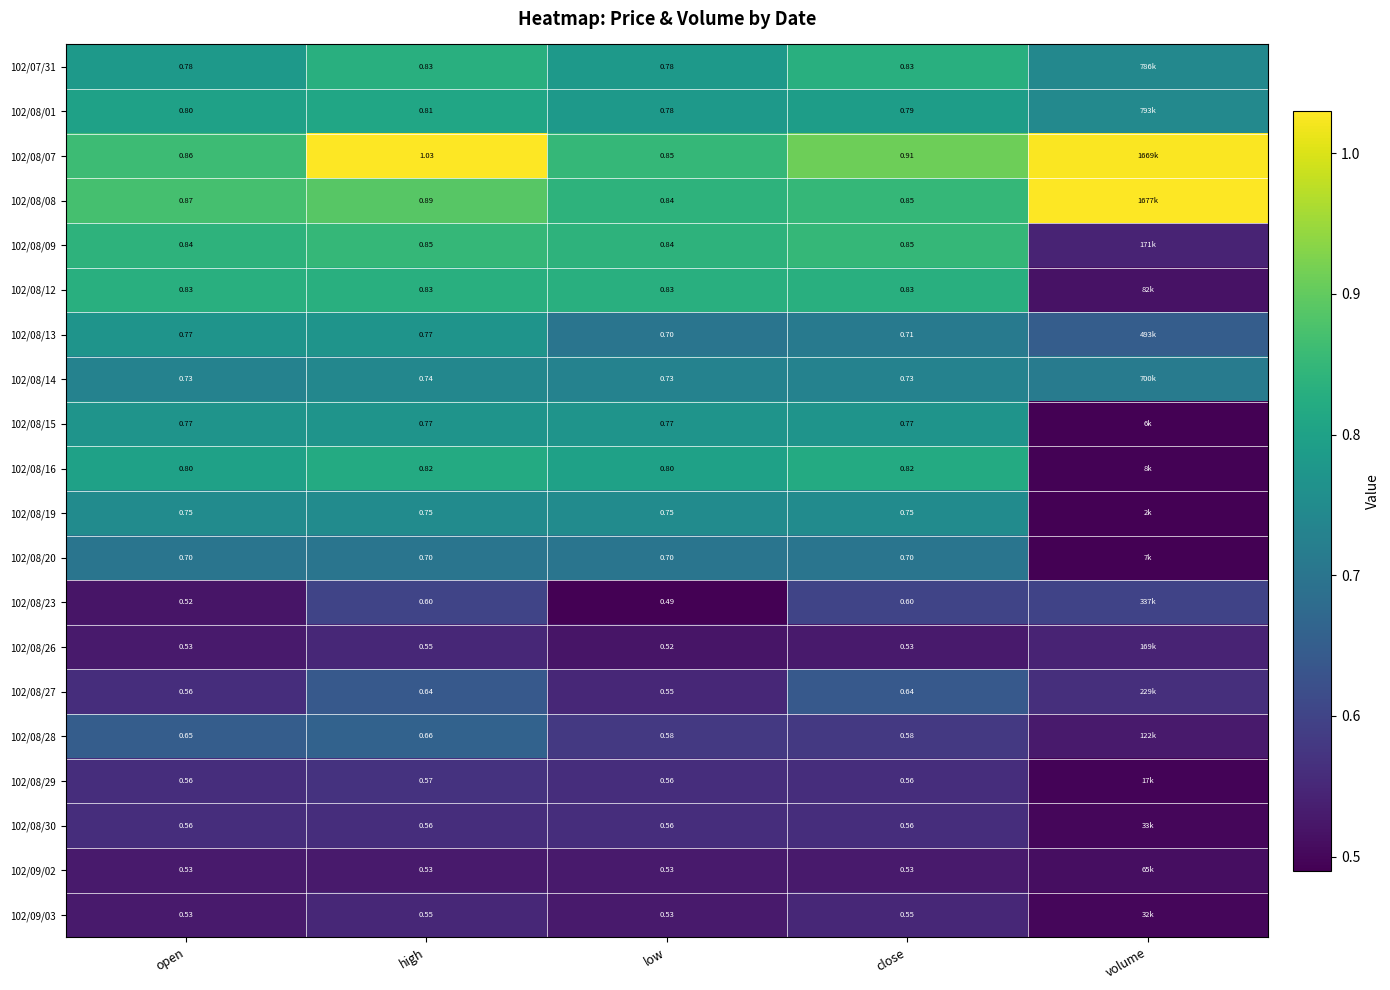

Count the 102/08/20 values in the range 0 to 1.

5